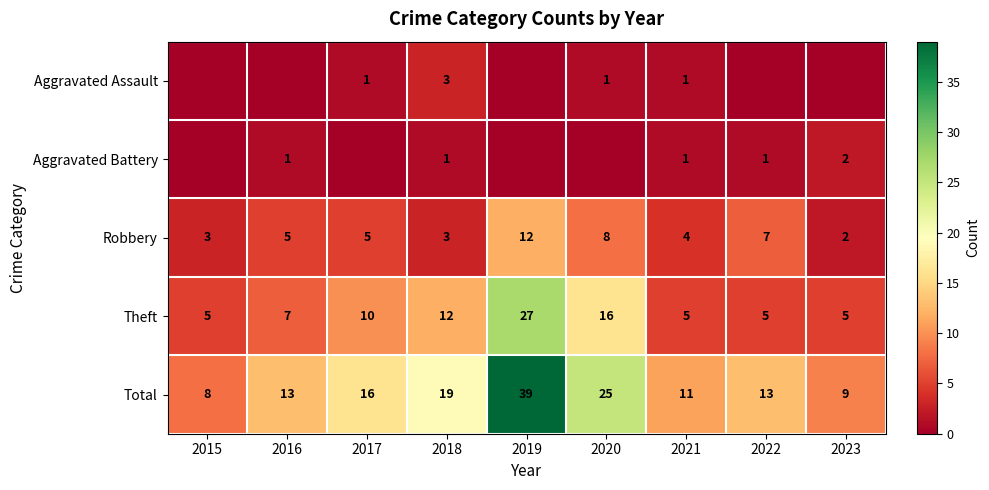

Which has a higher value, 2018 or 2023?

2018